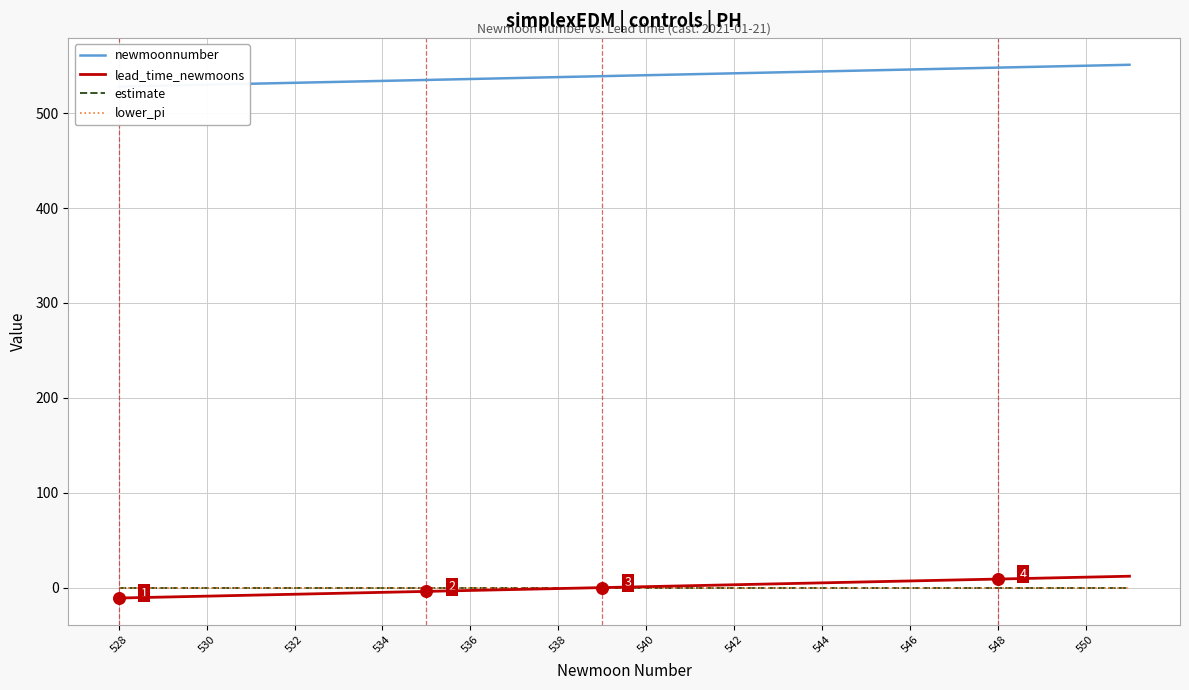

At how many categories does at least one series exceed 78?

24